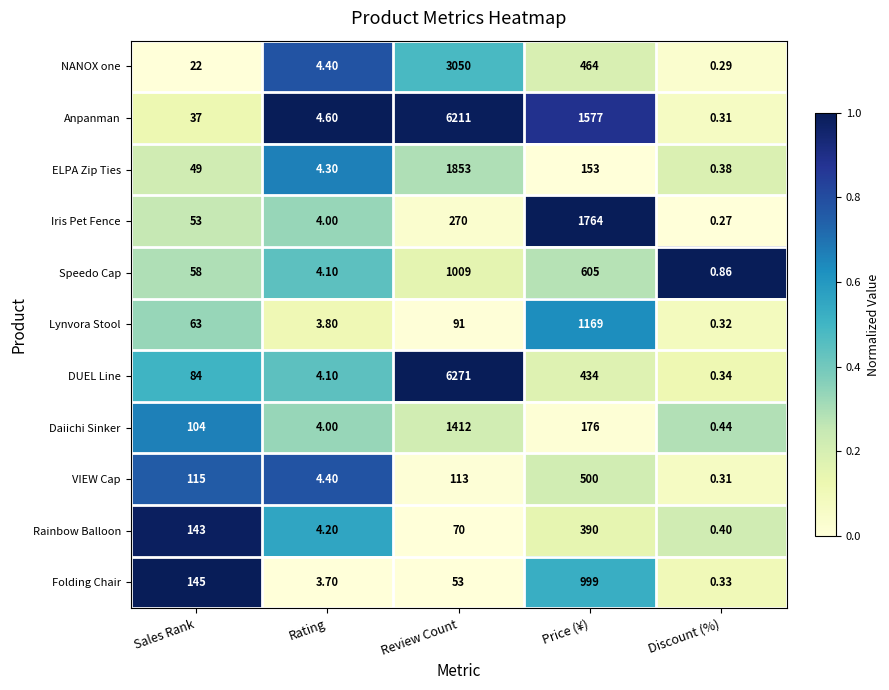

What is the greatest value displayed?

6271.0